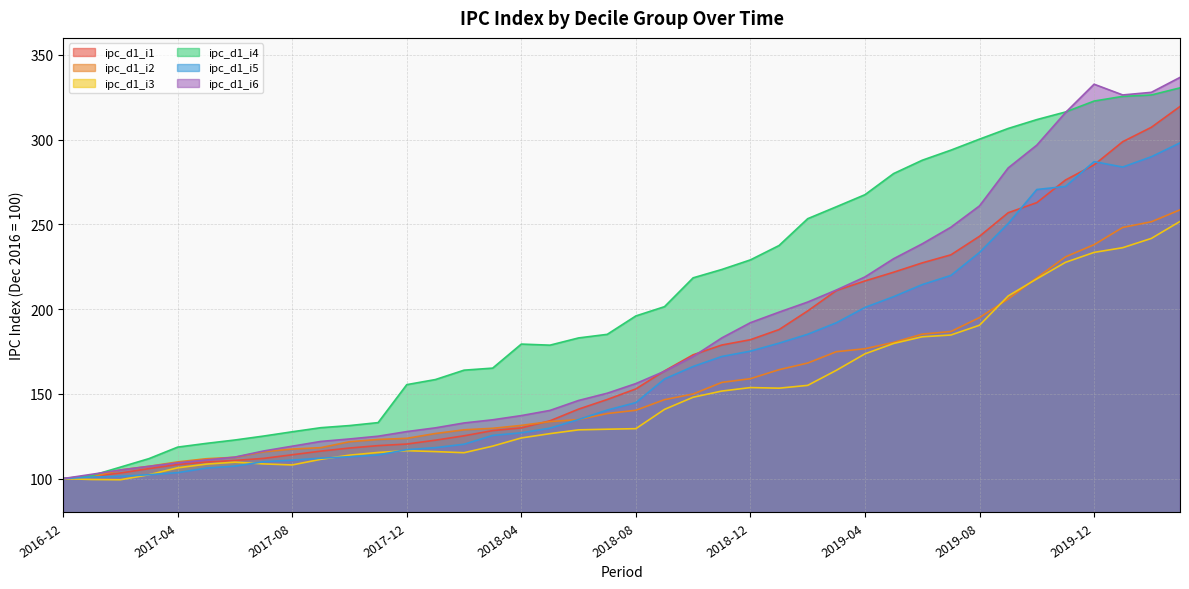

At which category is the sum across all series the highest?

2020-03